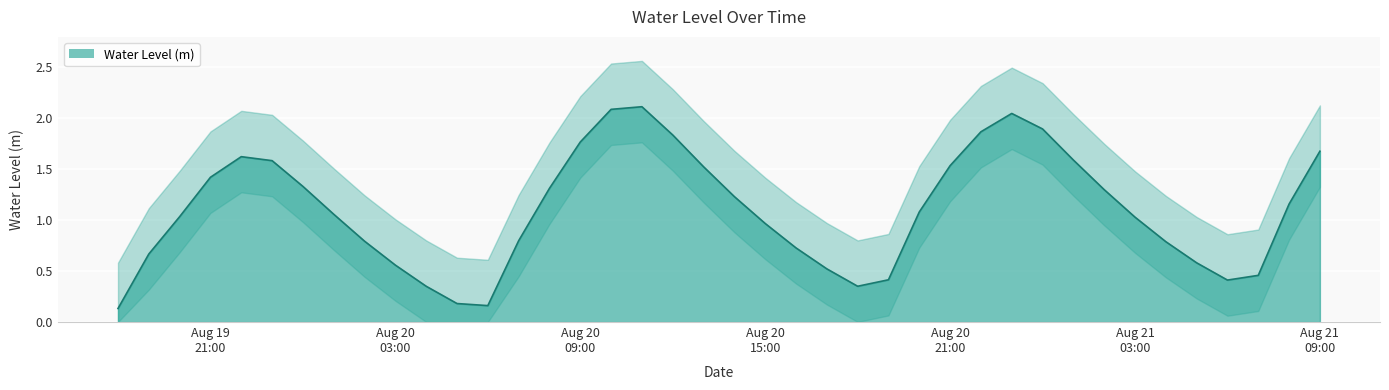

What is the change in value from 2024-08-19 20:00:00 to 2024-08-20 23:00:00?

+1.0